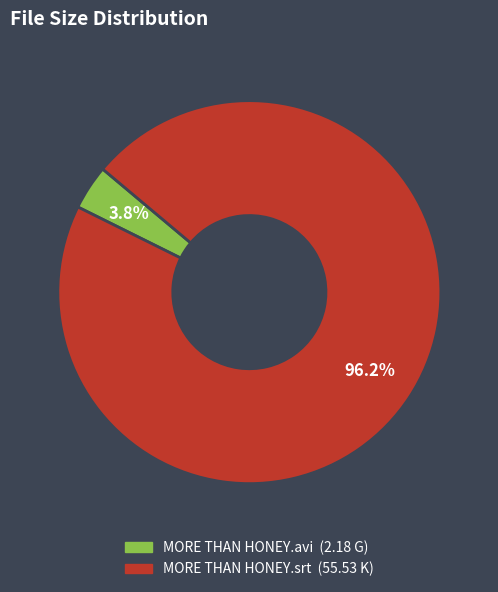

Between MORE THAN HONEY.srt and MORE THAN HONEY.avi, which is larger?

MORE THAN HONEY.srt